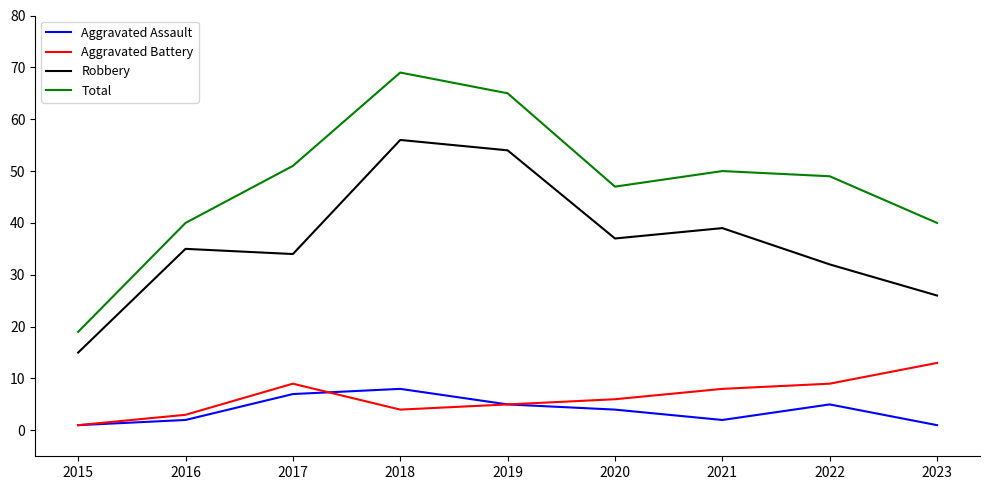

True or false: Total and Aggravated Battery intersect in this chart.

False